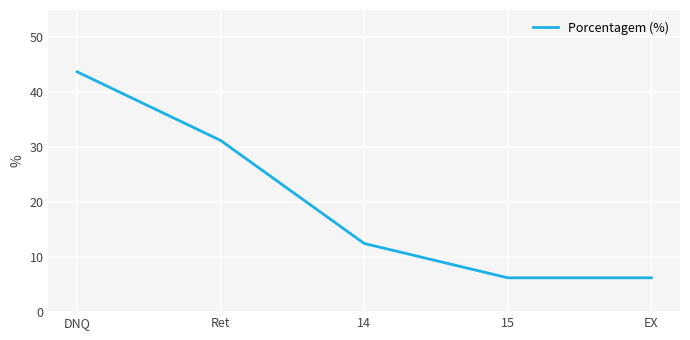

What value does the data have at 14?

12.5